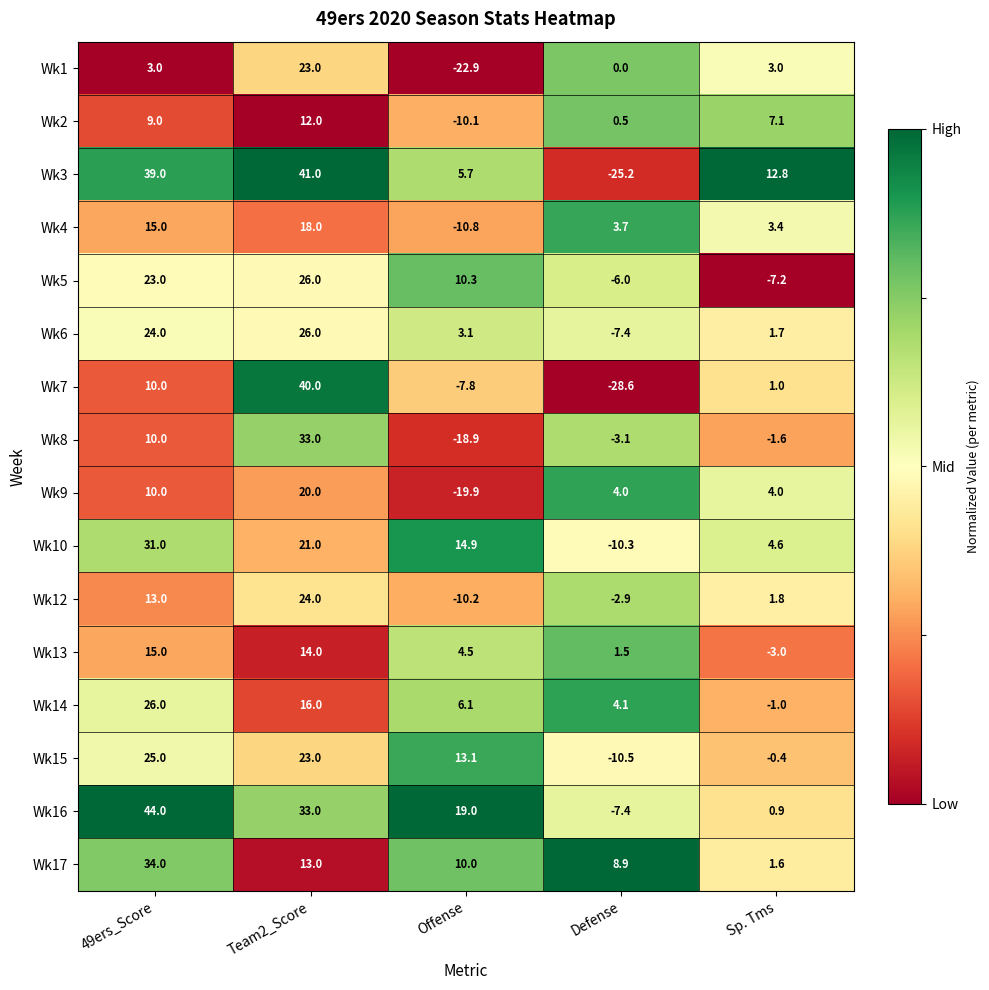

What value does the Wk4 series have at 49ers_Score?

15.0